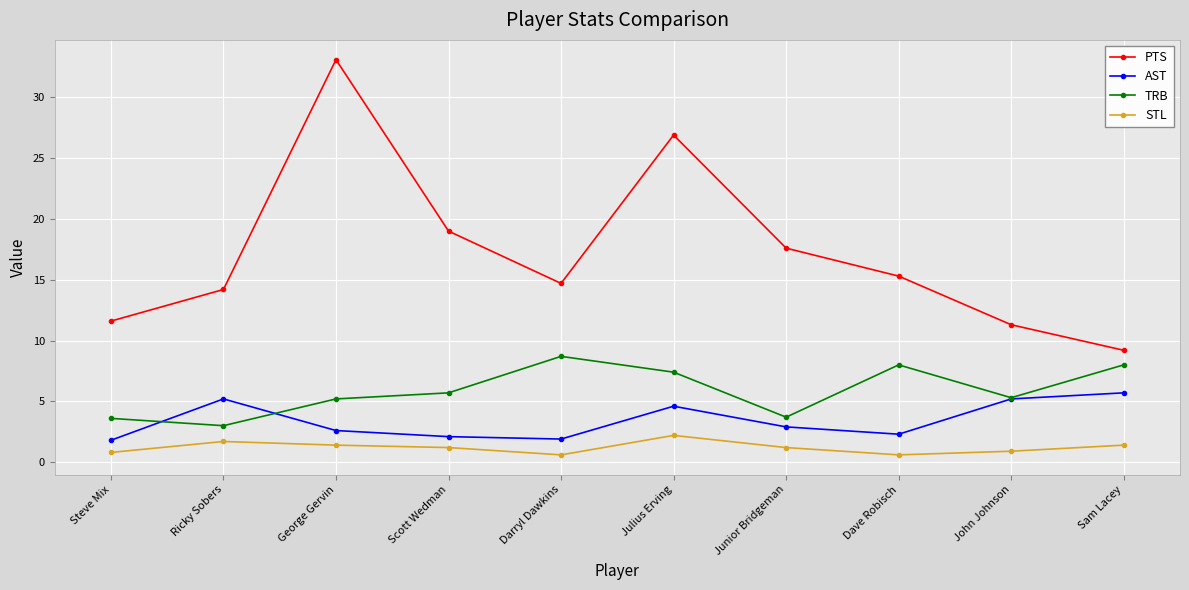

Which series has the widest spread of values?

PTS